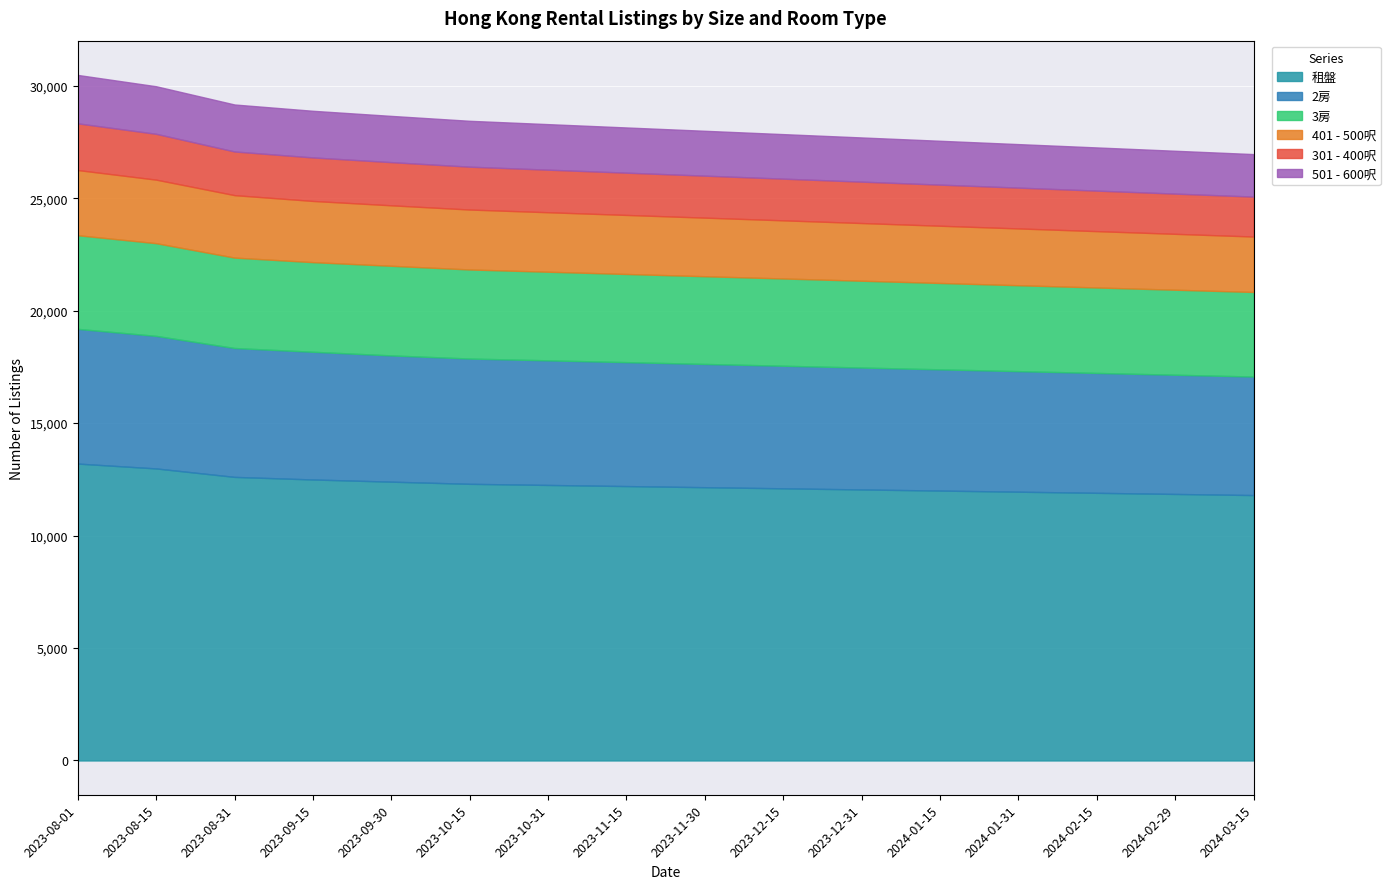

Which series has the widest spread of values?

租盤